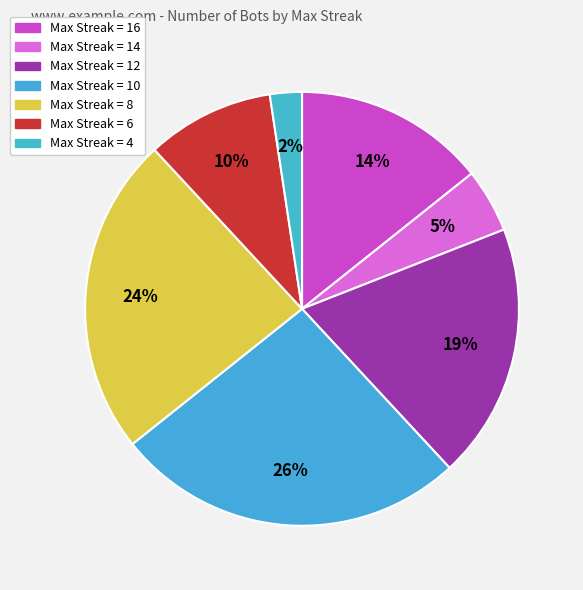

How many segments does this pie chart have?

7